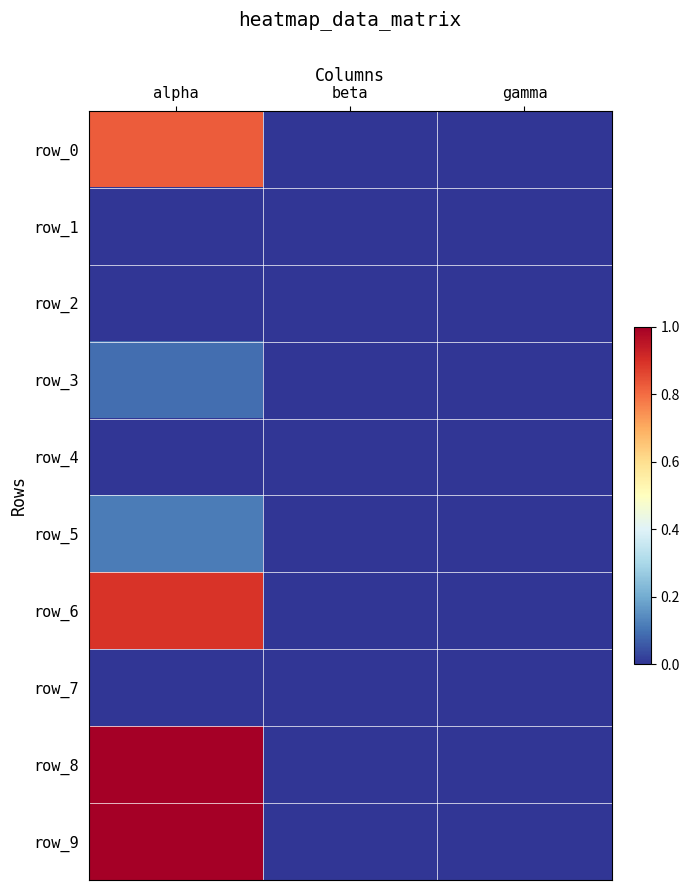

Which series has the largest range (max minus min)?

row_8